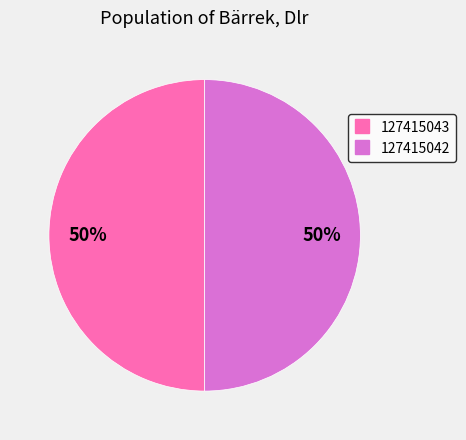

Do 127415042 and 127415043 together represent more than half of the pie?

Yes